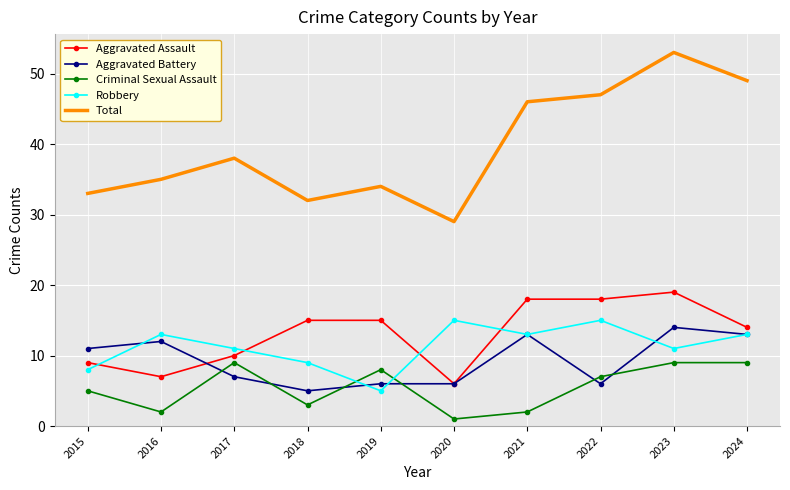

True or false: Robbery has a value of 3 at 2021.

False